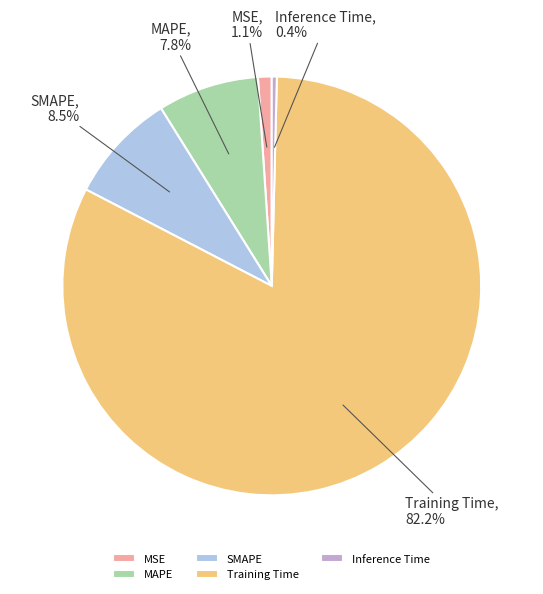

True or false: MAPE accounts for 8% of the total.

True